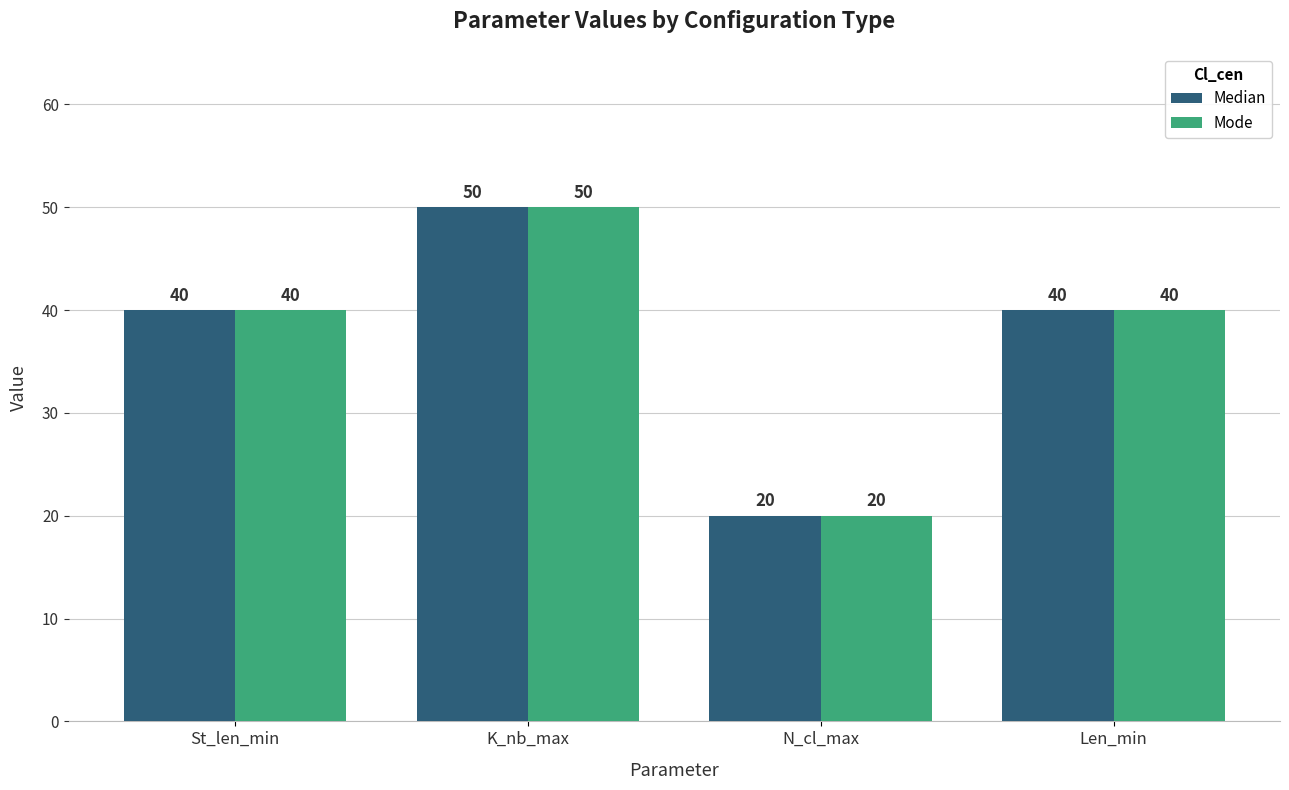

How many bars are there in each group?

2